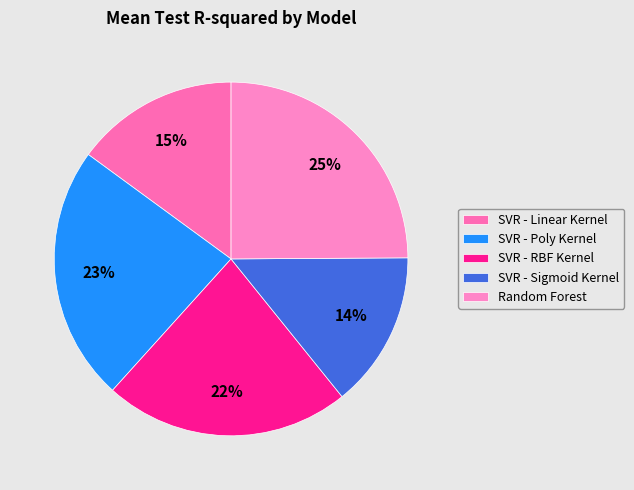

Does any single category account for the majority?

No